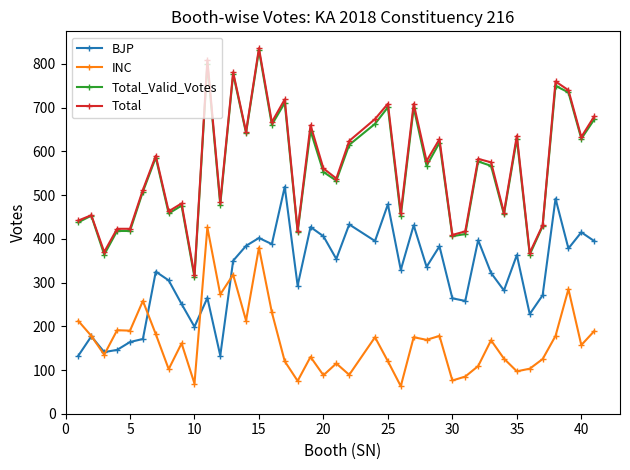

True or false: Total and INC cross at least once.

False